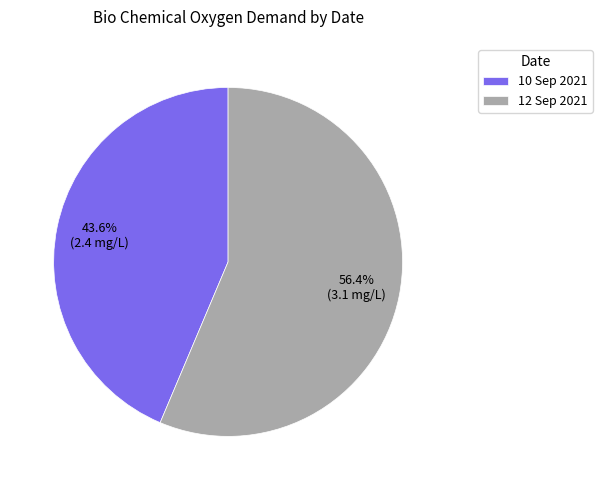

Is there a majority slice in this chart?

Yes